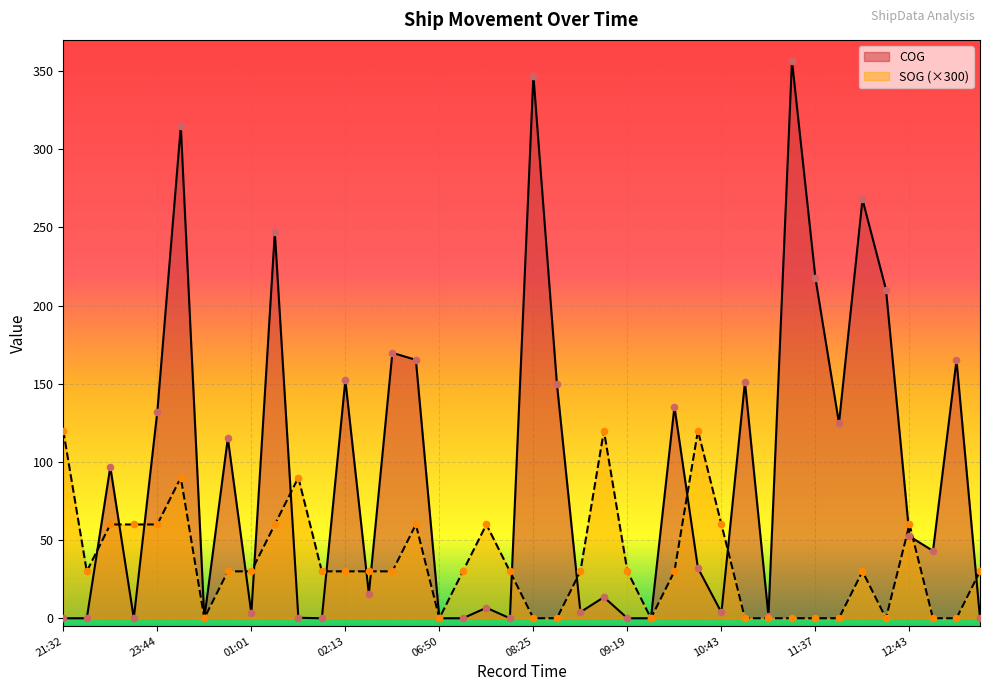

What are all the series names shown in the legend?

COG, SOG (×300)